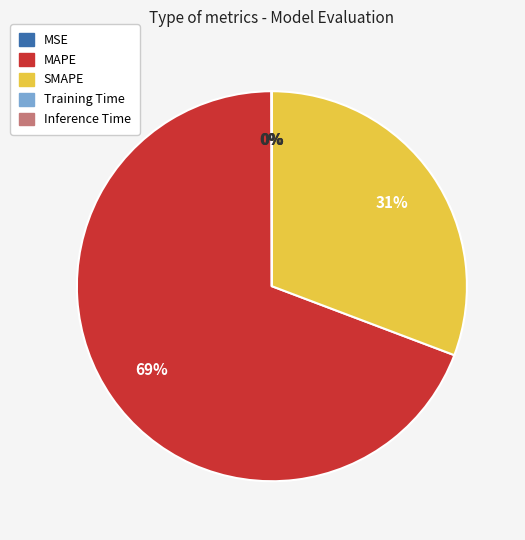

Is the sum of MAPE and SMAPE greater than half?

Yes